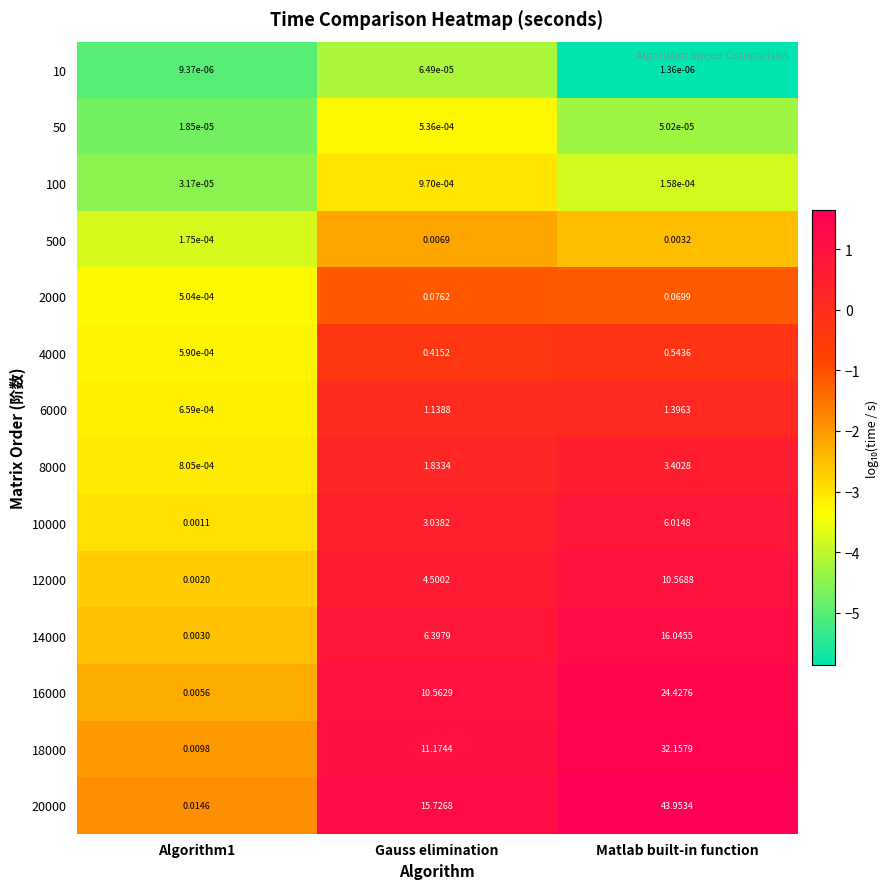

Which category has the lowest value across all series?

Matlab built-in function